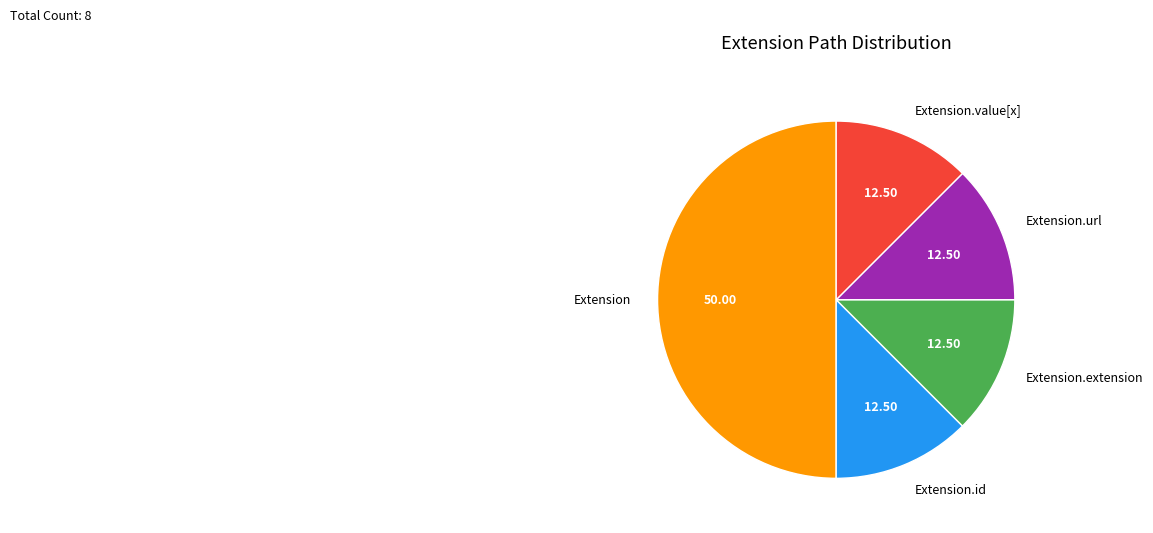

Do Extension.url and Extension.value[x] together represent more than half of the pie?

No